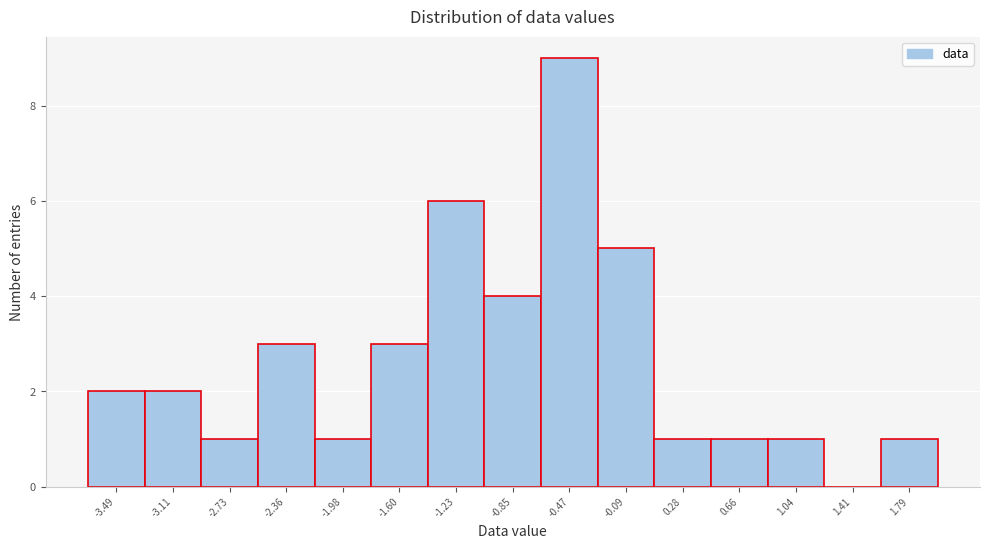

How tall is the bar that spans -1.40 to -1.05 on the x-axis? Neither the bar edges nor the heights are printed on the chart, so give them approximately, as read against the axes.

6